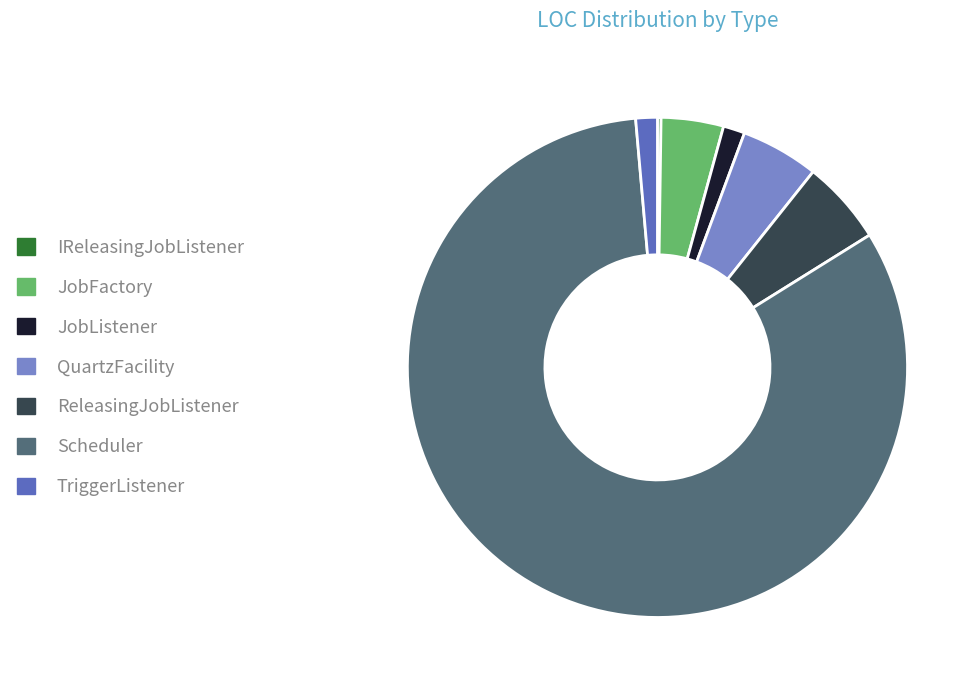

The ReleasingJobListener slice represents 5% of the pie. True or false?

True